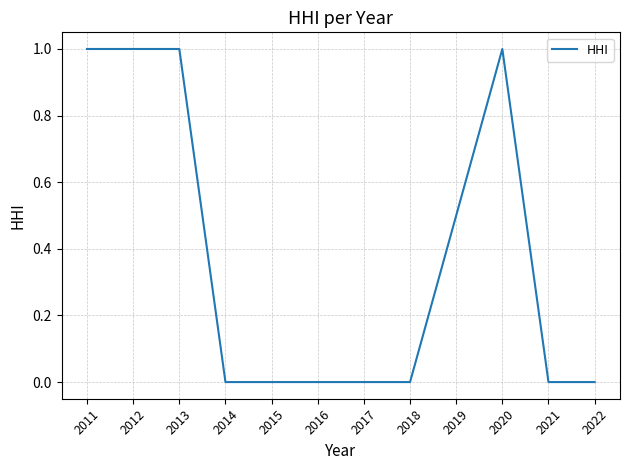

The value at 2011 is 1.7. True or false?

False